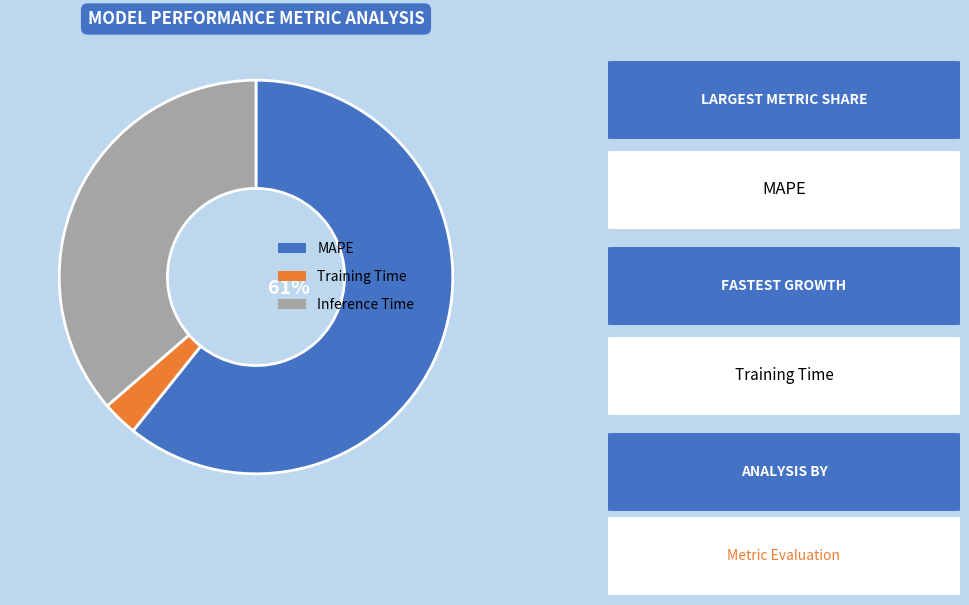

Which has a higher value, MAPE or Training Time?

MAPE